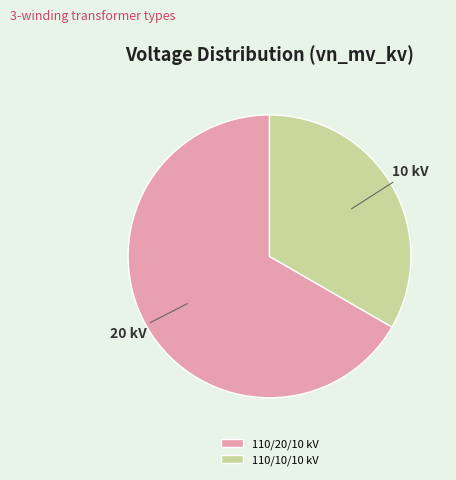

How many segments does this pie chart have?

2